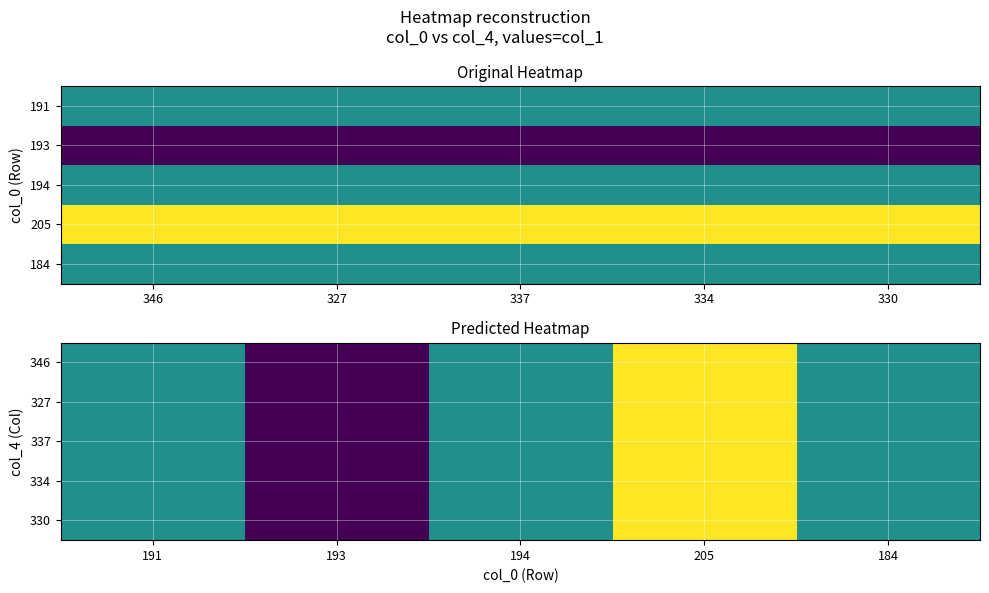

Is it true that 337 equals 0.1 at 191?

False